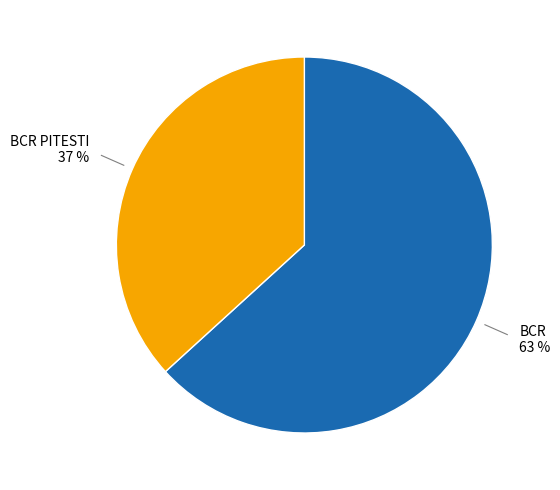

Is there a majority slice in this chart?

Yes